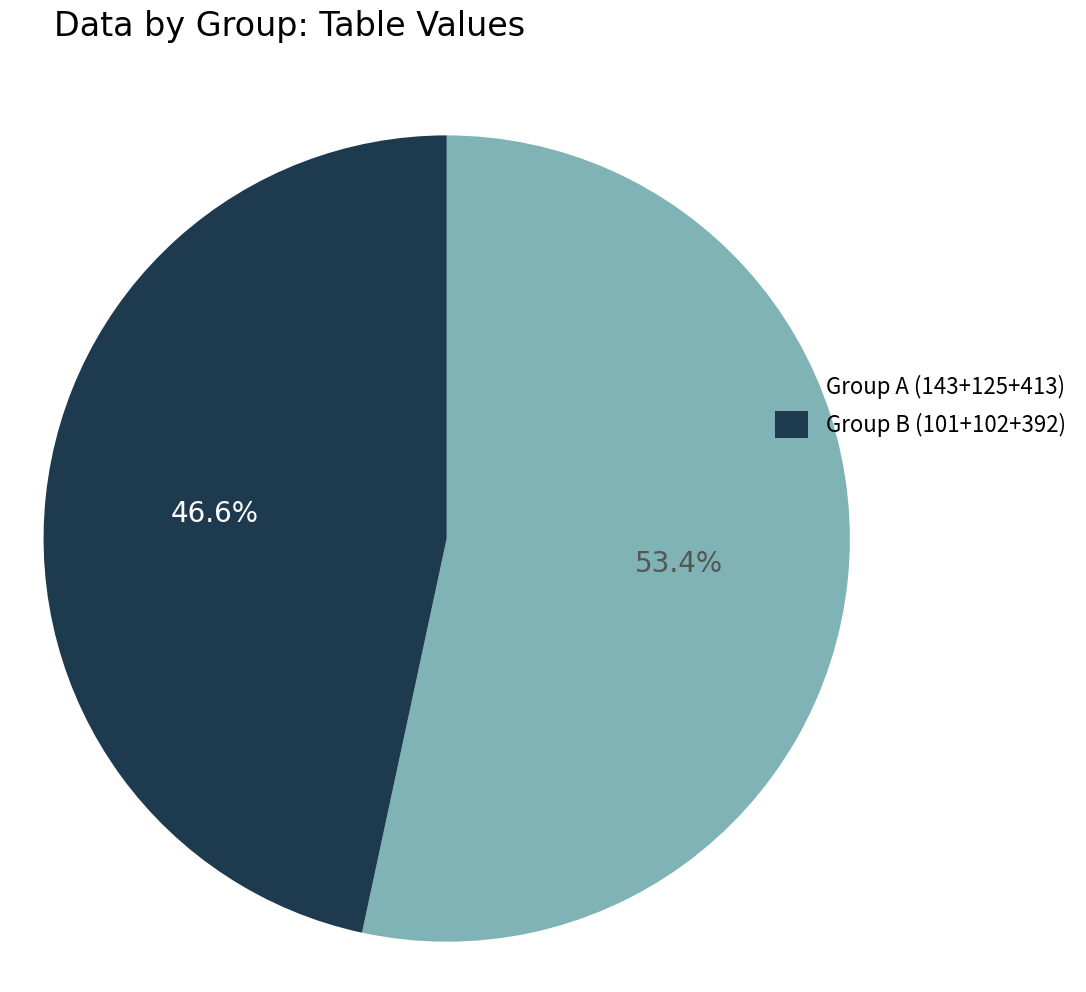

Count the number of slices in the pie.

2